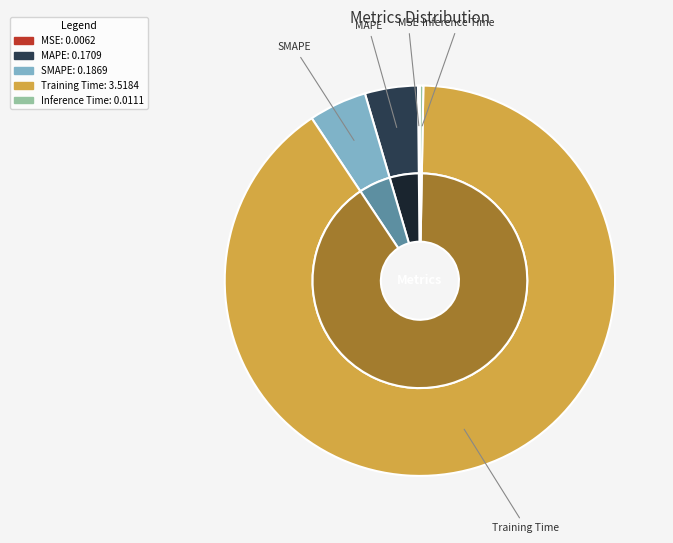

What is the largest slice in the pie chart?

Training Time